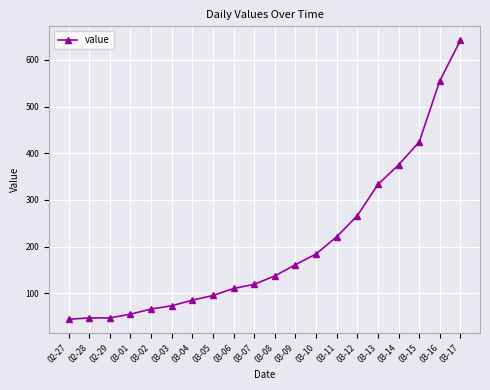

What is the label of the 1st point from the left?

02-27